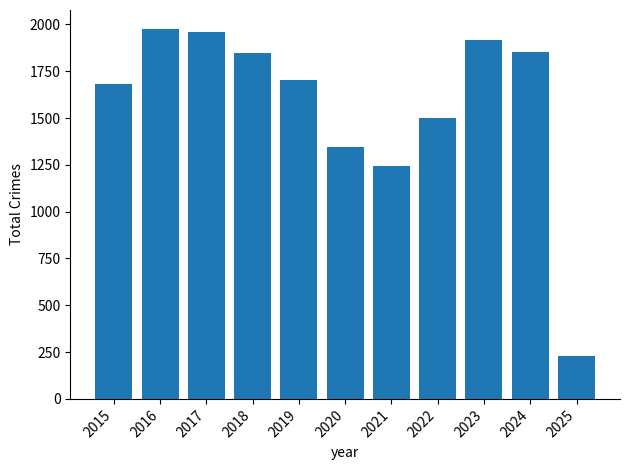

At which label is the value closest to 1102?

2021